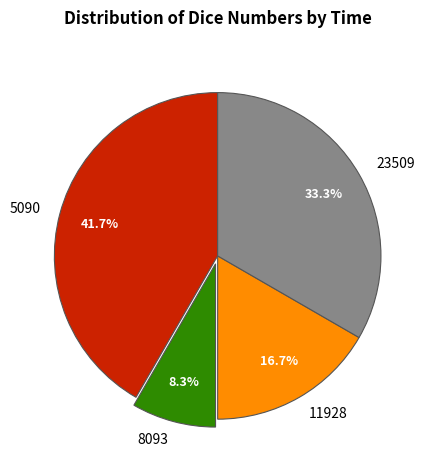

What portion of the pie excludes 11928?

83.3%